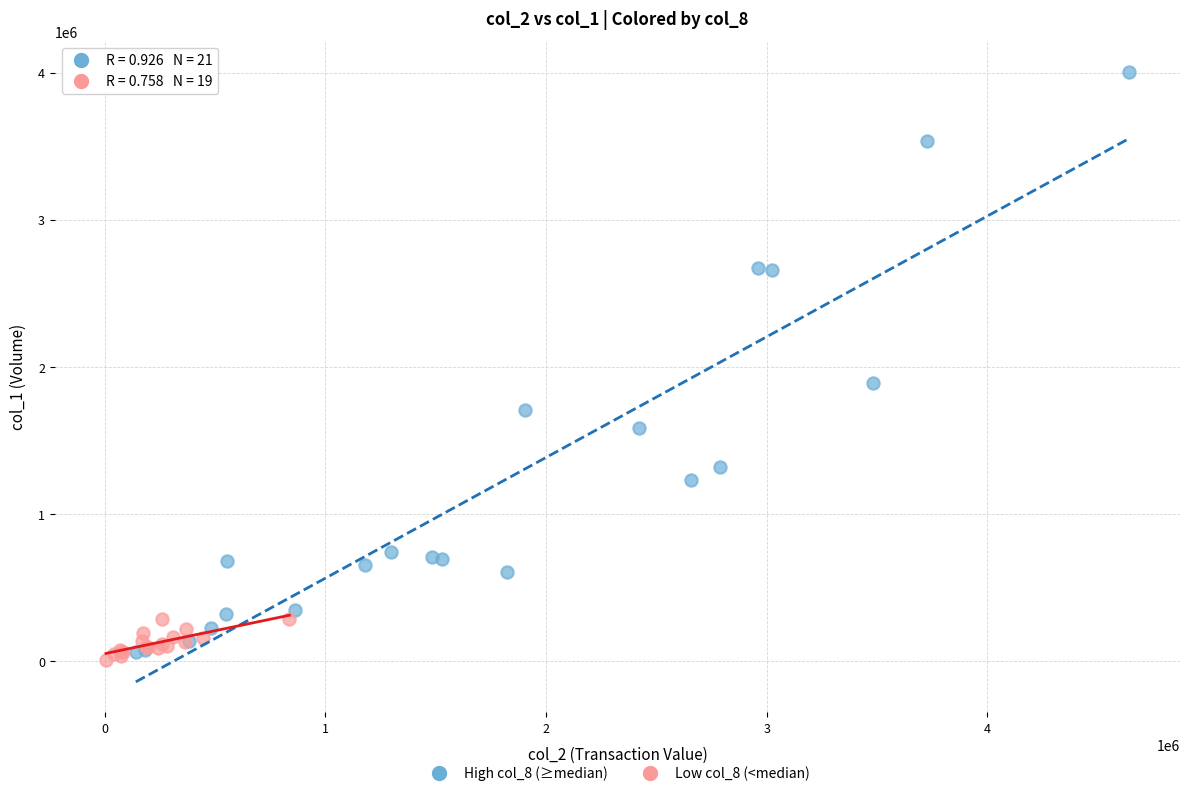

What are all the series names shown in the legend?

High col_8 (≥median), Low col_8 (<median)